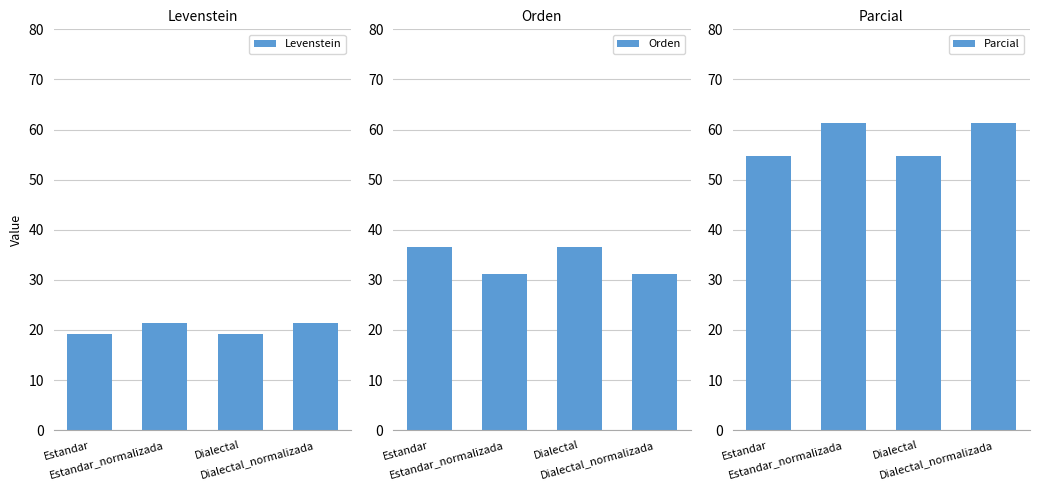

What is the average value of the Parcial series?

58.0